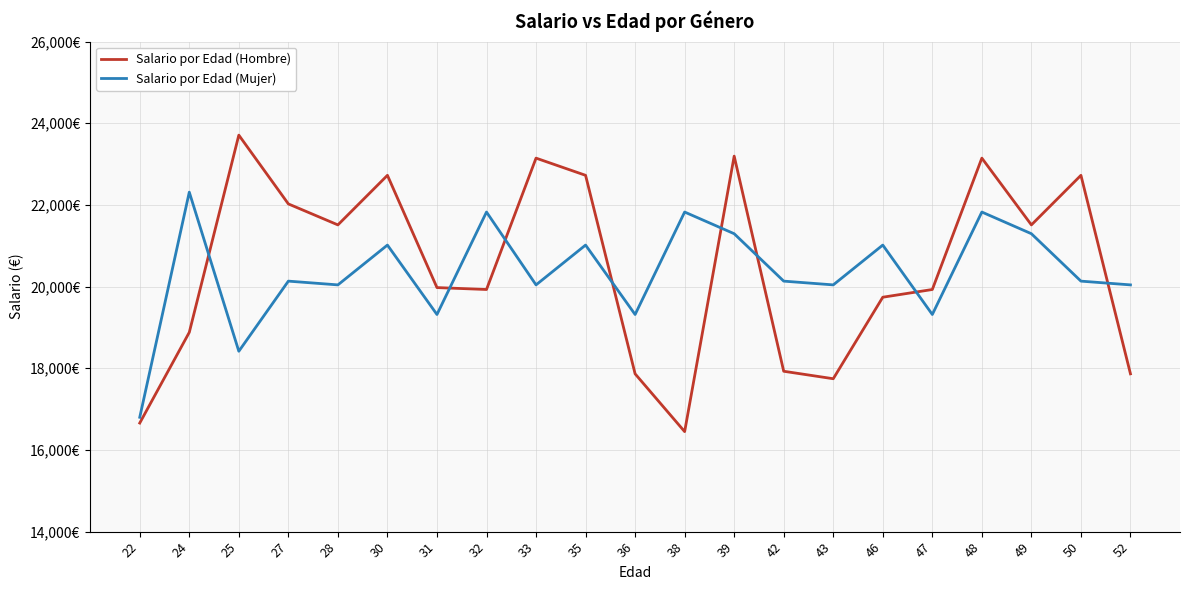

Which series has the largest total across all categories?

Salario por Edad (Hombre)